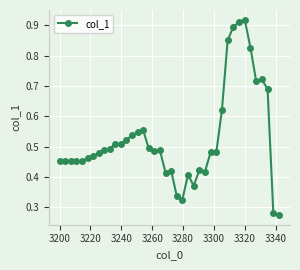

What is the sum of all values?

21.1